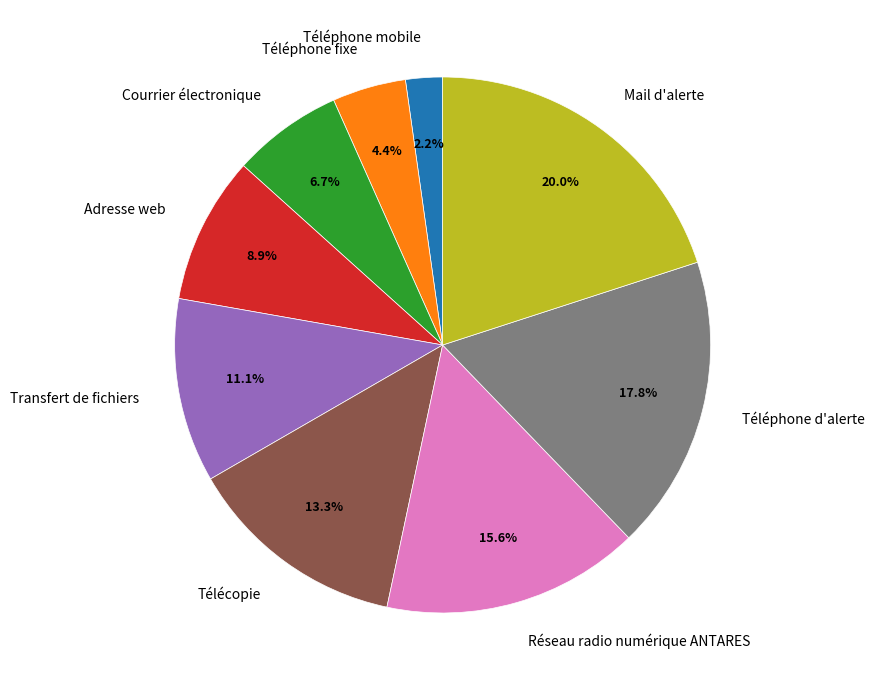

To the nearest percent, what is the difference between the Adresse web and Téléphone fixe slice percentages?

4%